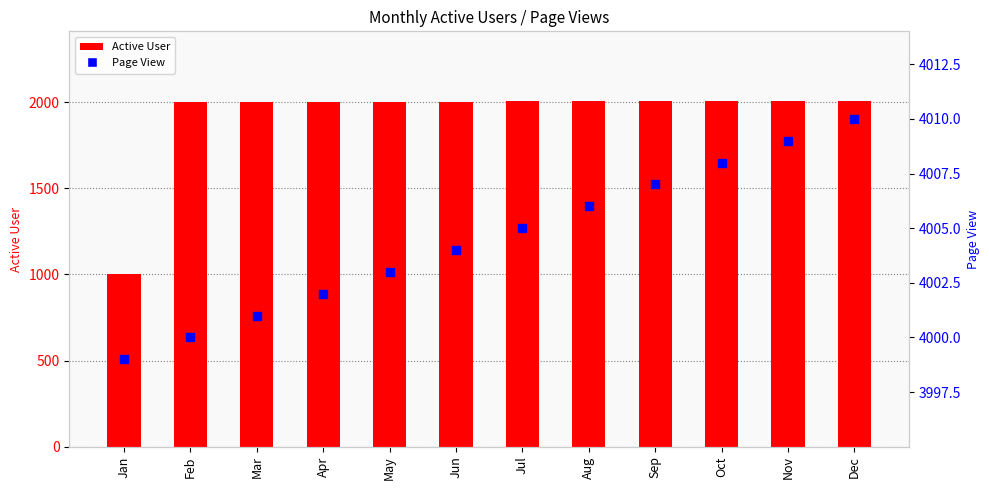

Which series has the largest total across all categories?

Page View